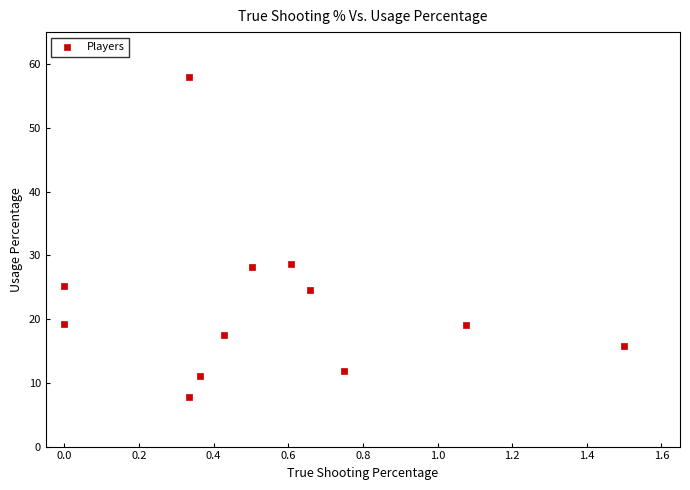

What is the range of Y values (max minus min)?

50.2